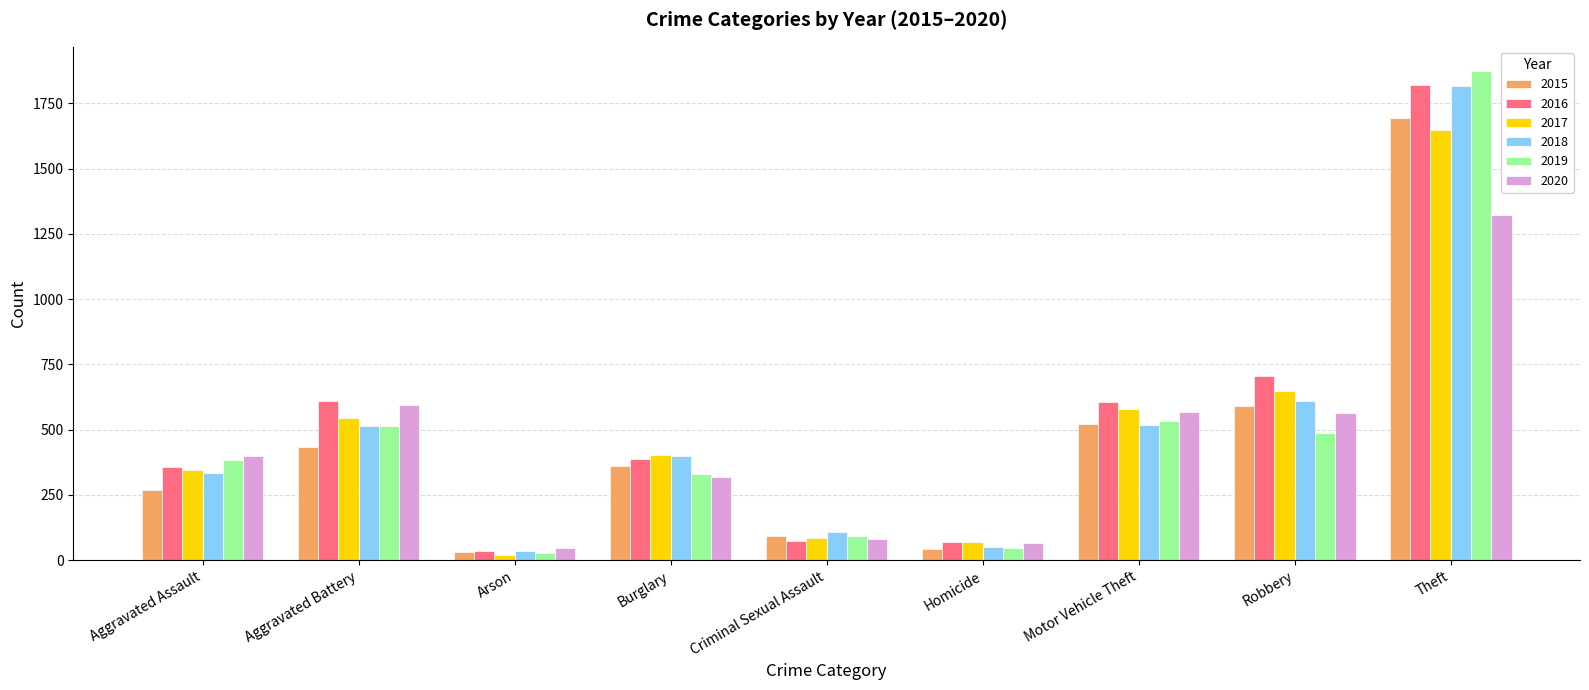

What is the highest value of the 2017 series?

1649